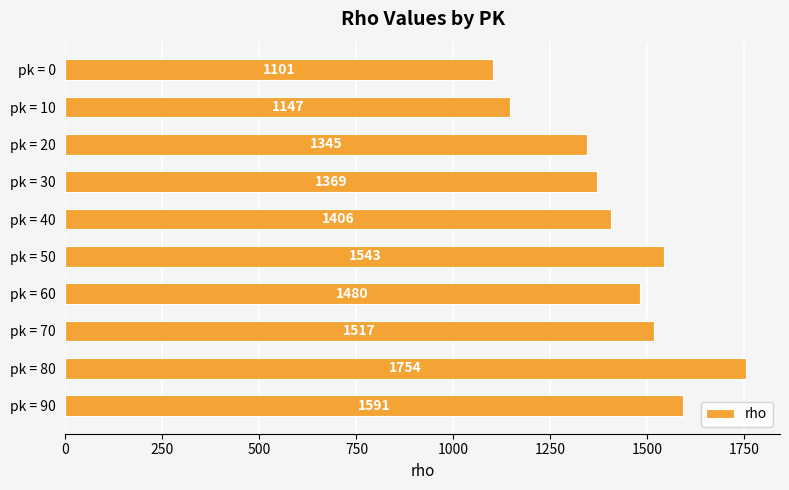

How many data points does each series have?

10